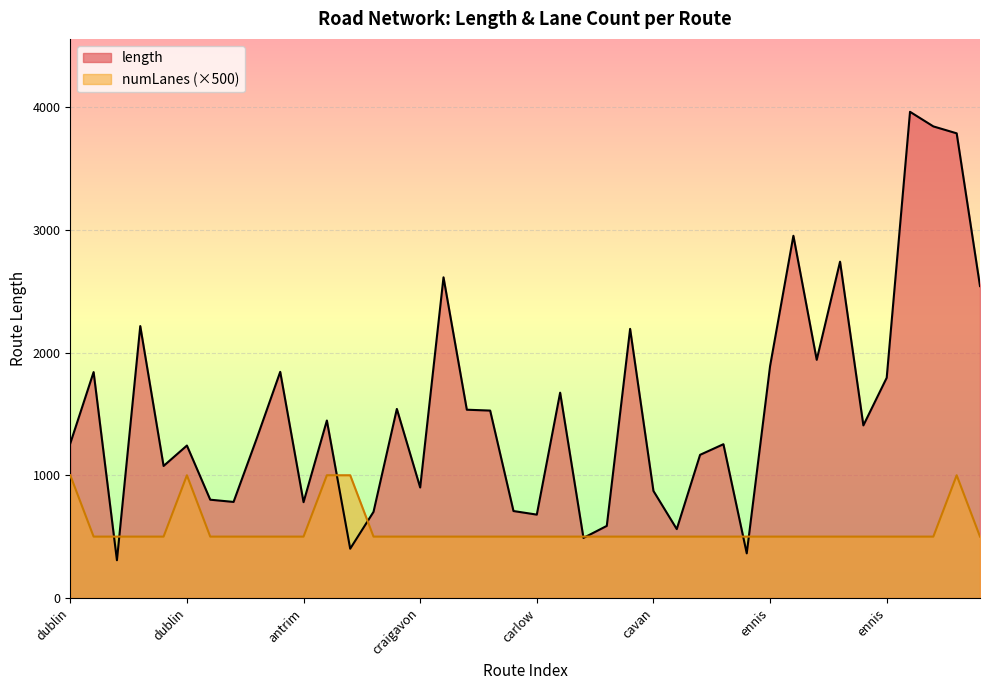

Between ennis-carlow and cork-derry, which is larger?

cork-derry